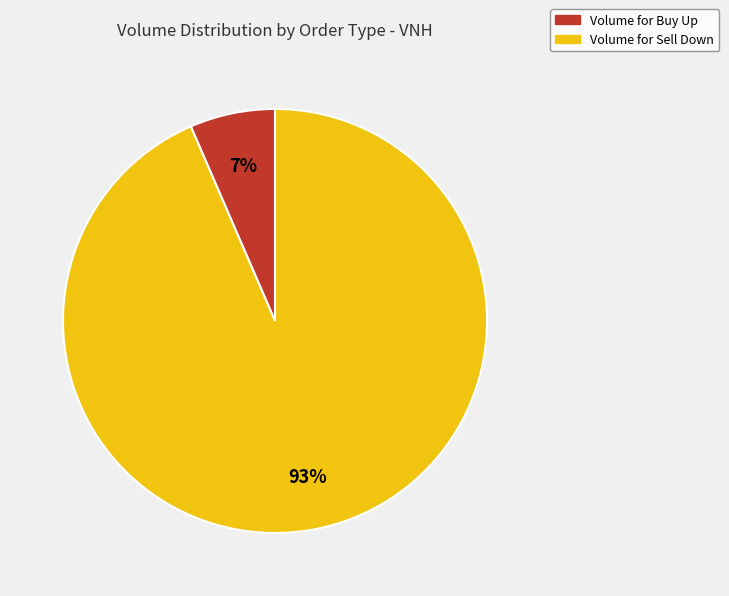

Rank the categories by value from highest to lowest.

Volume for Sell Down, Volume for Buy Up